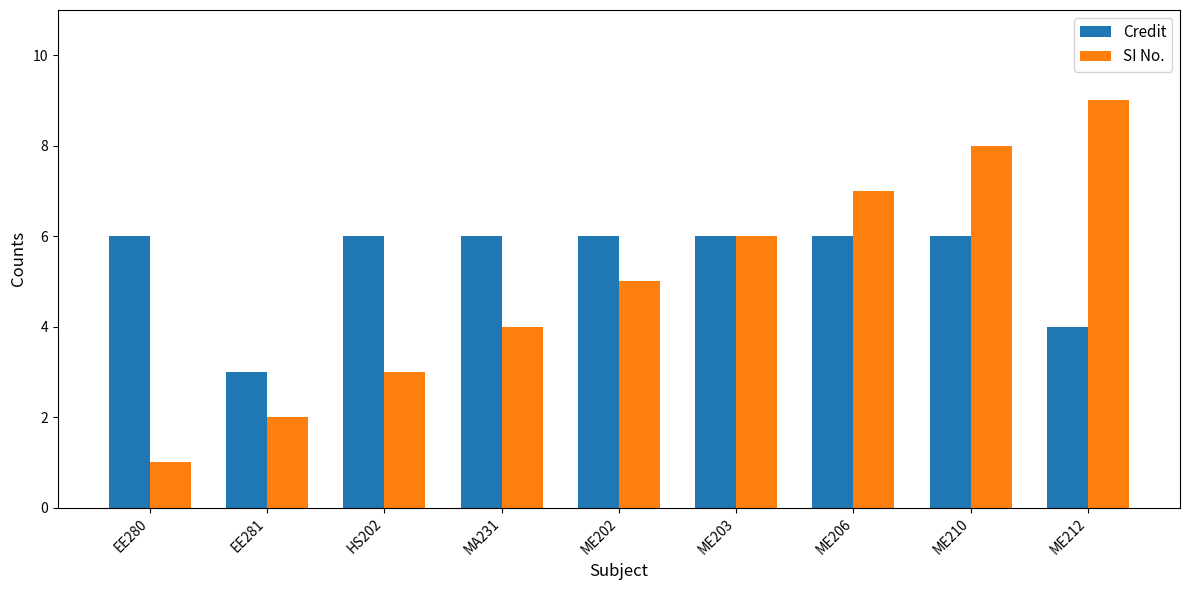

What is the value of the SI No. bar at the 3rd from the left?

3